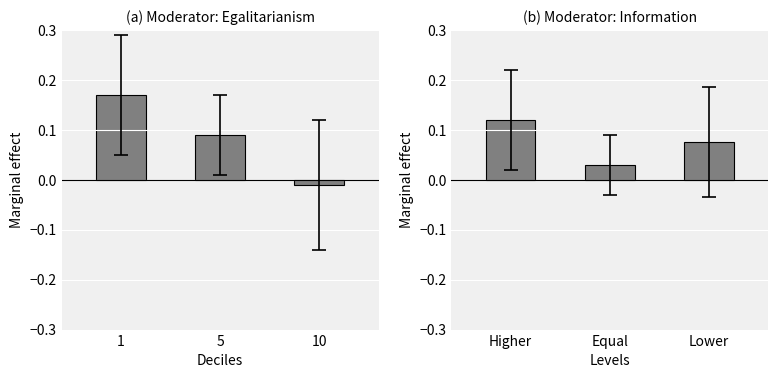

What is the value of the Information bar at the 3rd from the left?

0.1